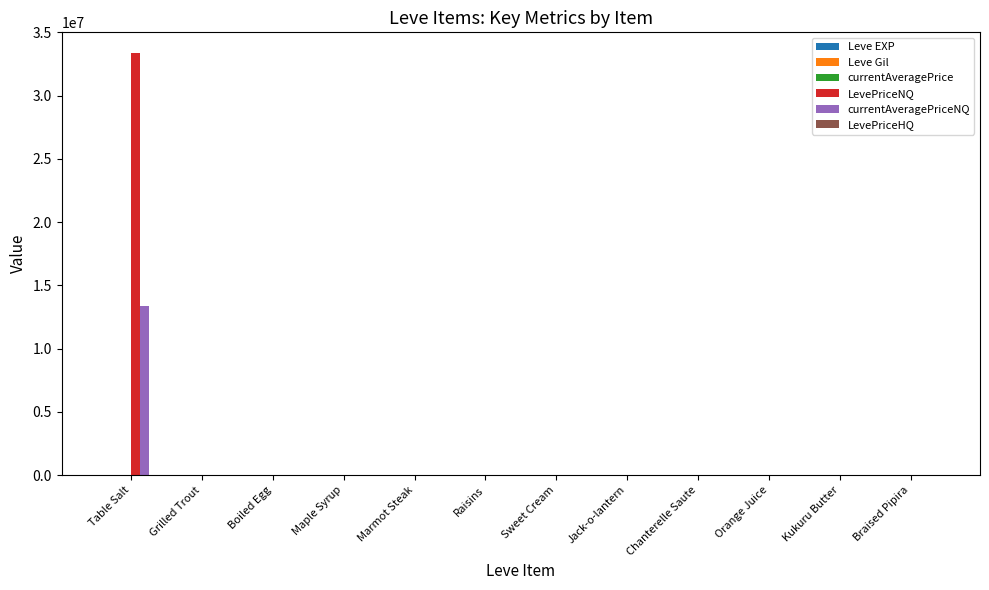

What is the spread (max minus min) of values at Chanterelle Saute?

810